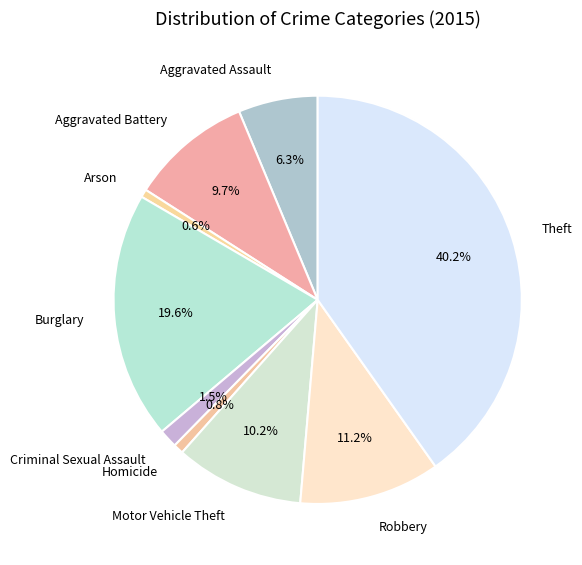

What percentage is NOT represented by Robbery?

88.8%